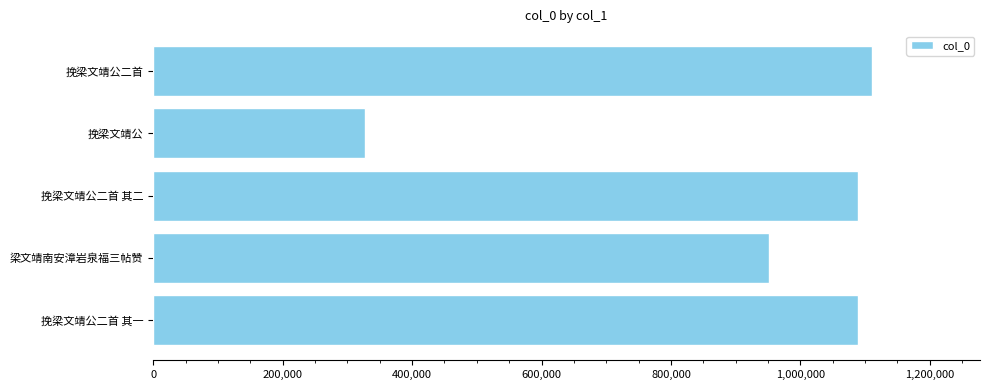

At which label is the value closest to 718773?

梁文靖南安漳岩泉福三帖赞